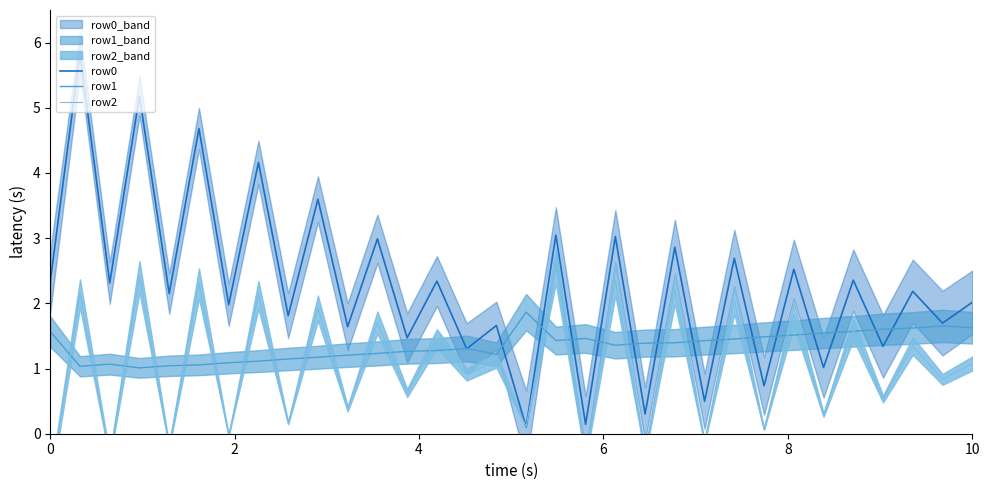

How many distinct data groups are displayed?

3